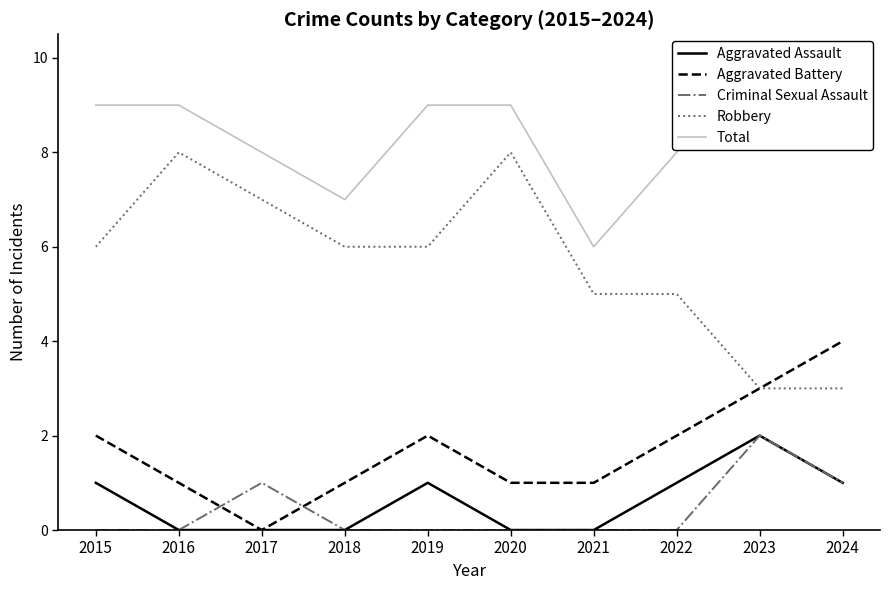

Count the number of data series in this chart.

5